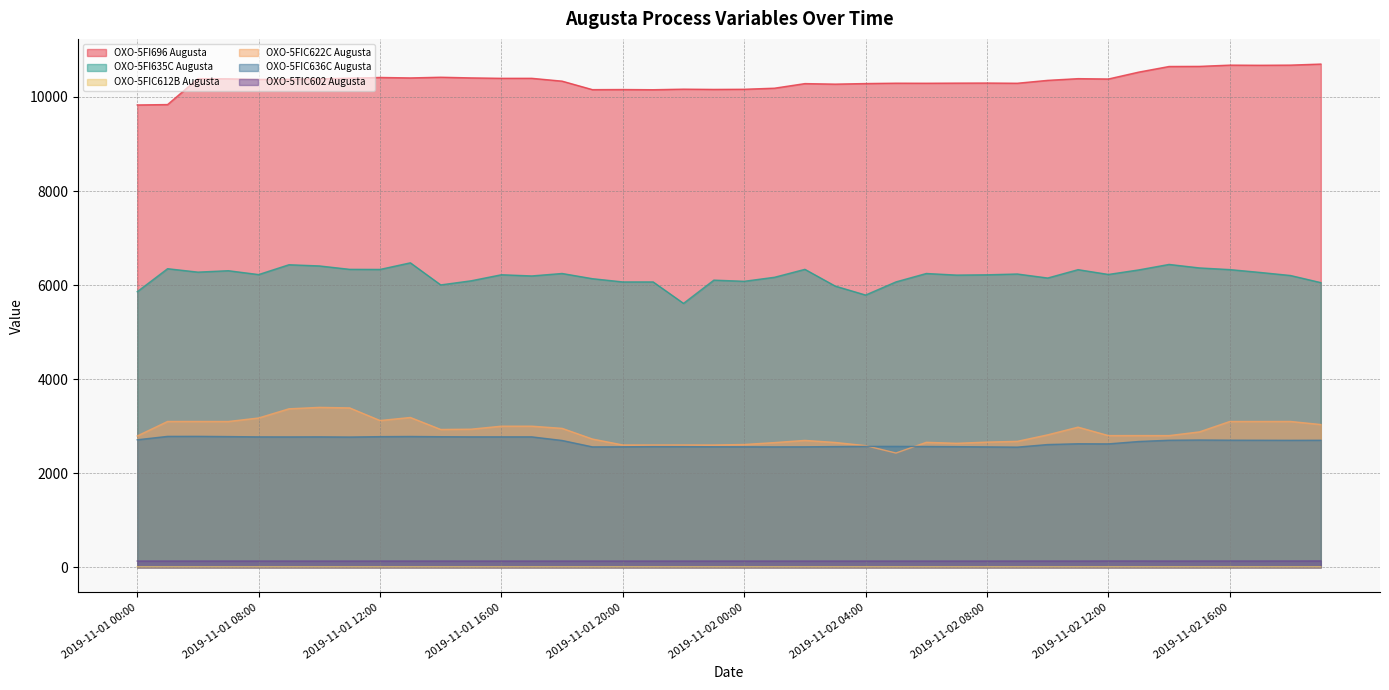

True or false: OXO-5FIC622C Augusta and OXO-5FI635C Augusta intersect in this chart.

False